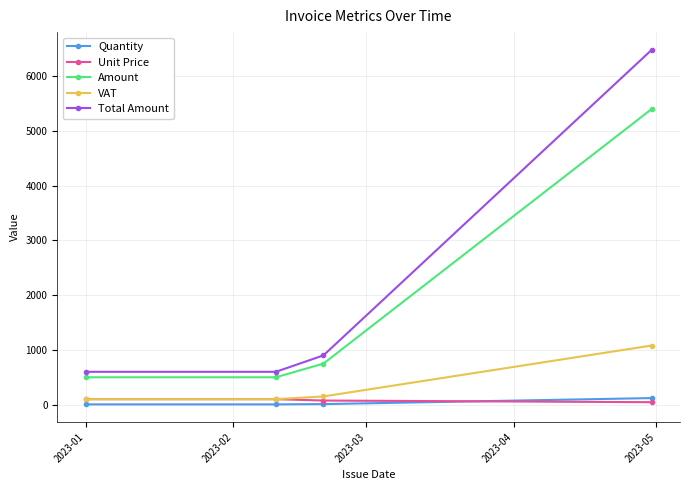

True or false: Unit Price and Total Amount intersect in this chart.

False